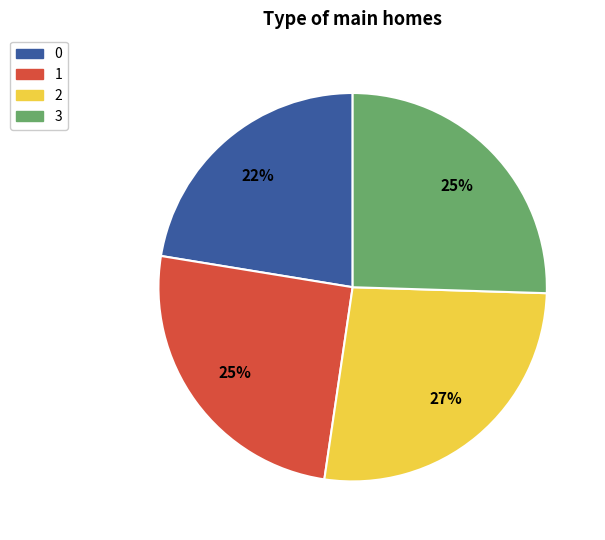

Do 3 and 2 together represent more than half of the pie?

Yes